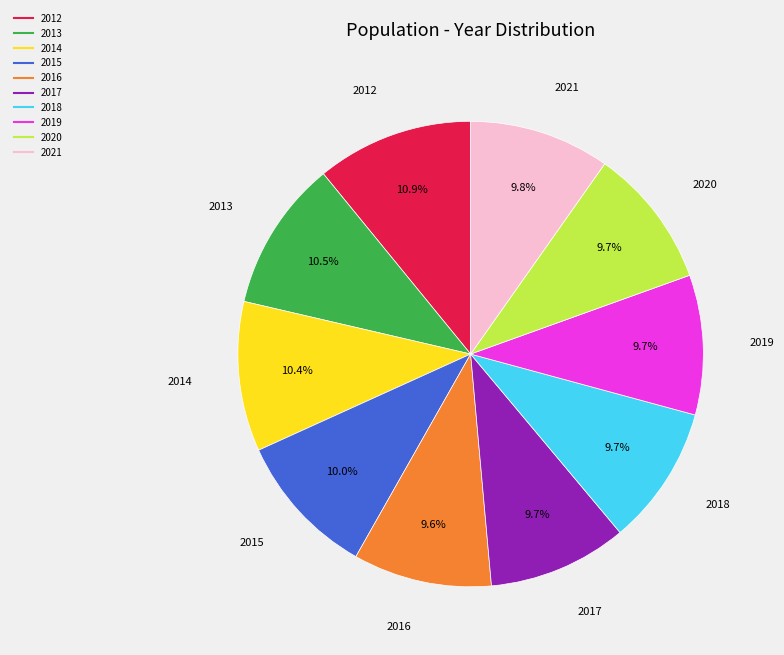

Does 2016 account for over 50% of the chart?

No